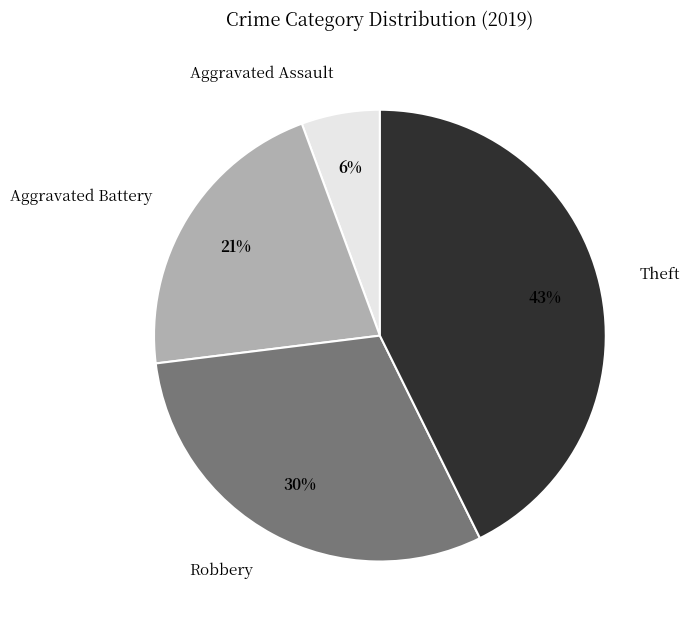

Which has a higher value, Aggravated Battery or Robbery?

Robbery